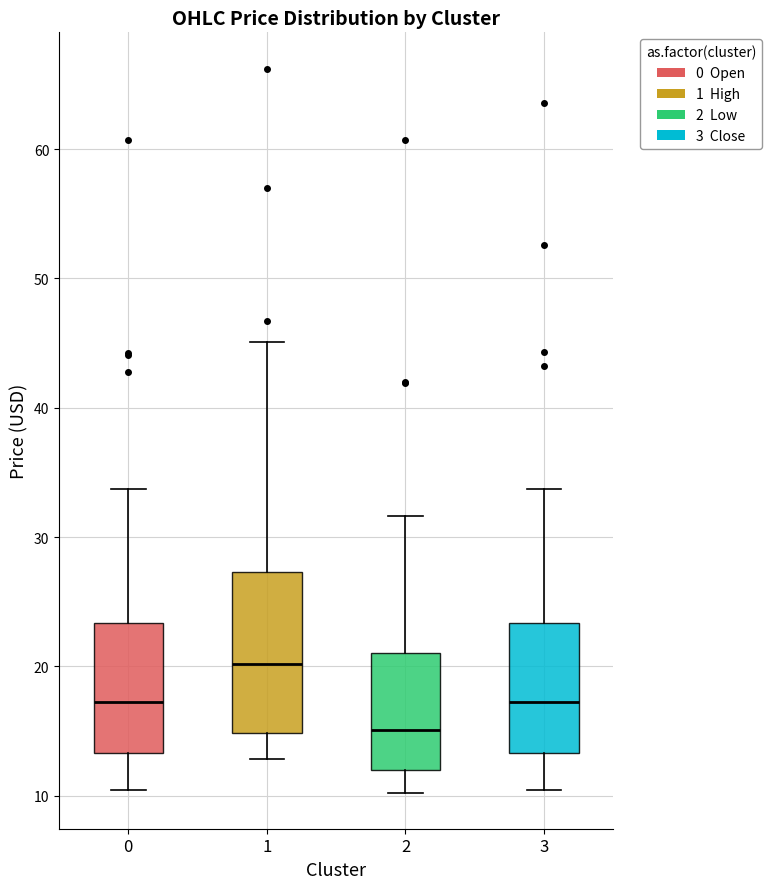

Where is the upper edge of the box at x = 2 on the y-axis? The values are not printed on the chart, so give them approximately, as read against the axis.

21